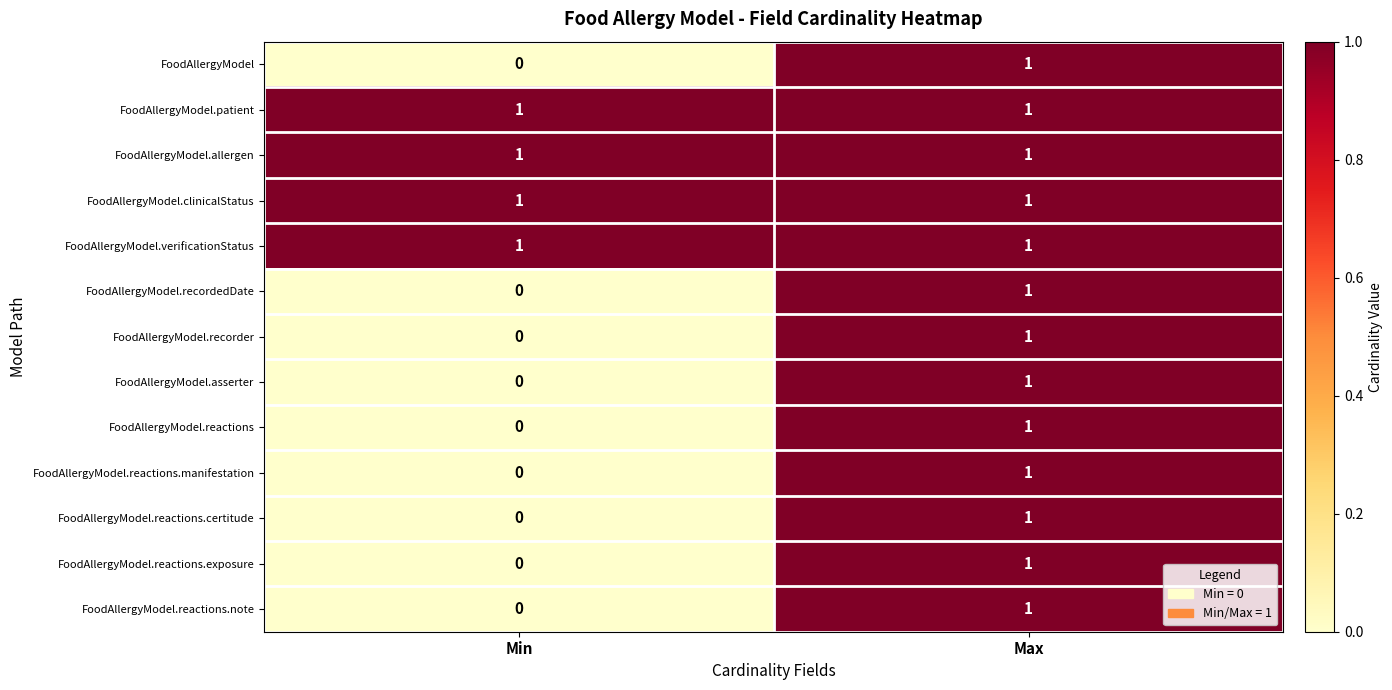

What is the total value across all series at Max?

13